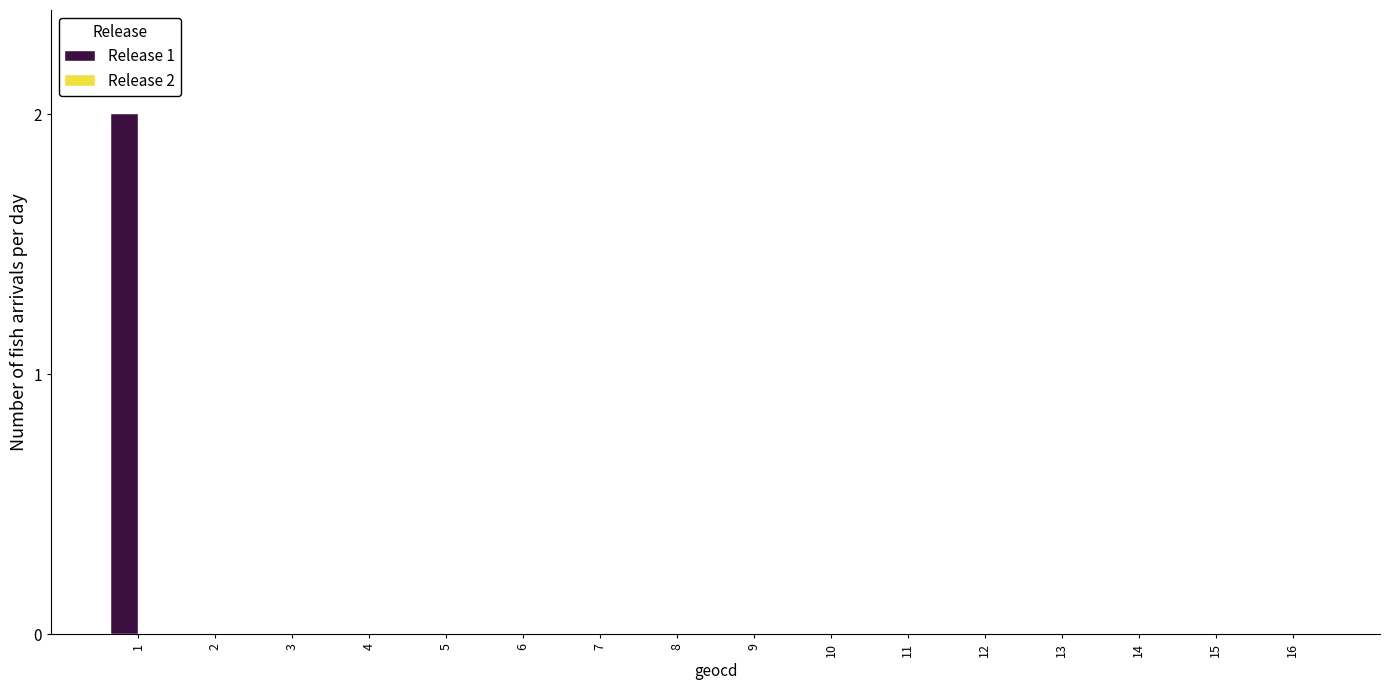

How many data points does each series have?

16